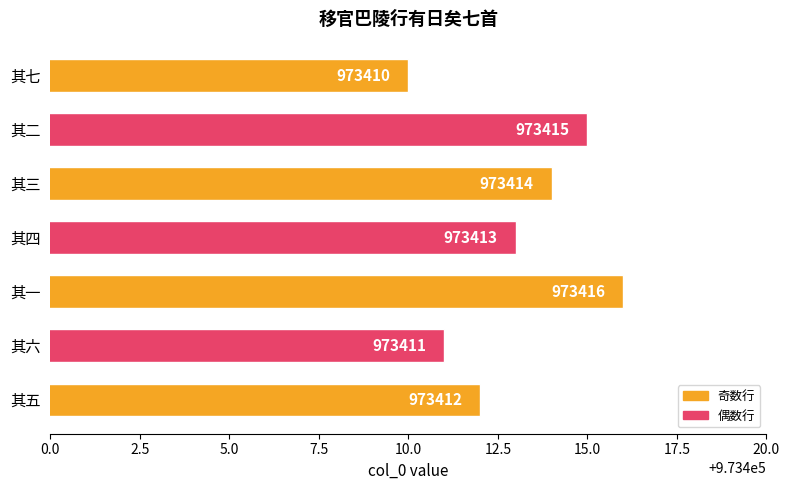

True or false: the data shows 240956 at 其六.

False